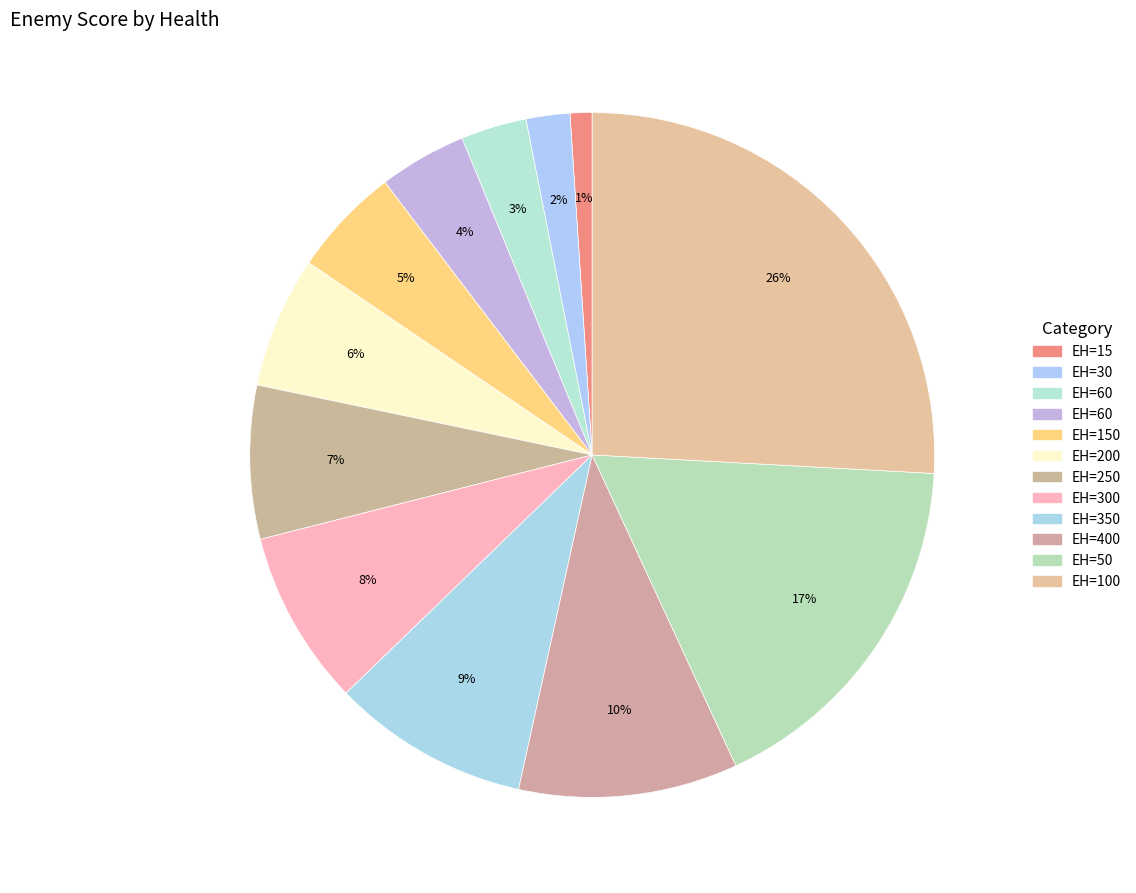

How many segments does this pie chart have?

12